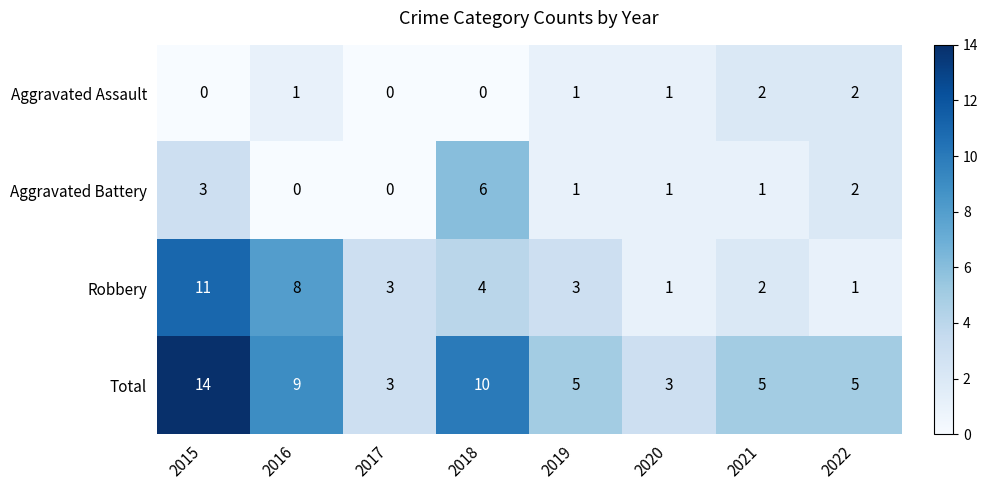

Rank the series by their maximum value, from highest to lowest.

Total, Robbery, Aggravated Battery, Aggravated Assault